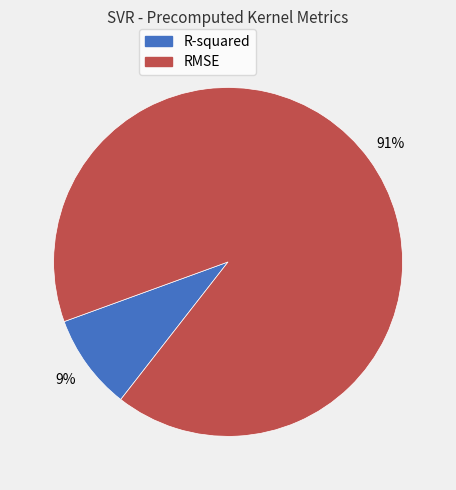

Approximately how many times larger is the value at R-squared compared to RMSE?

0.1